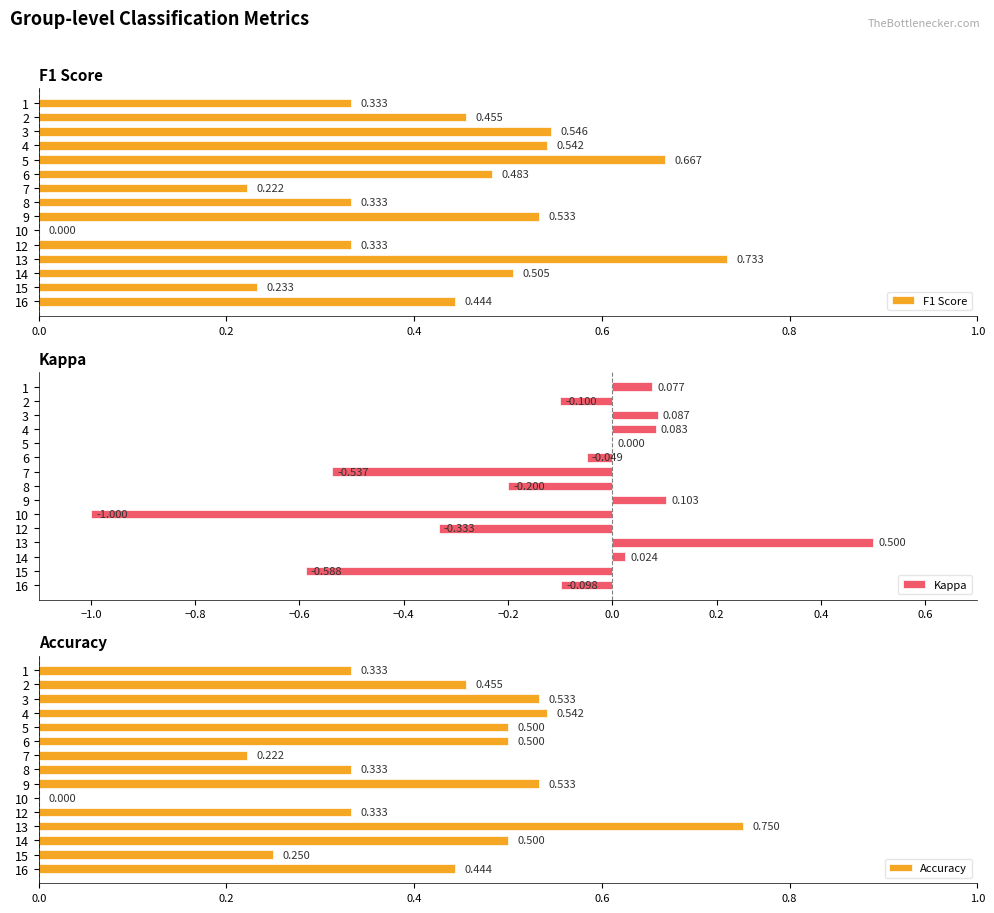

How many data points in F1 Score are above 0?

14